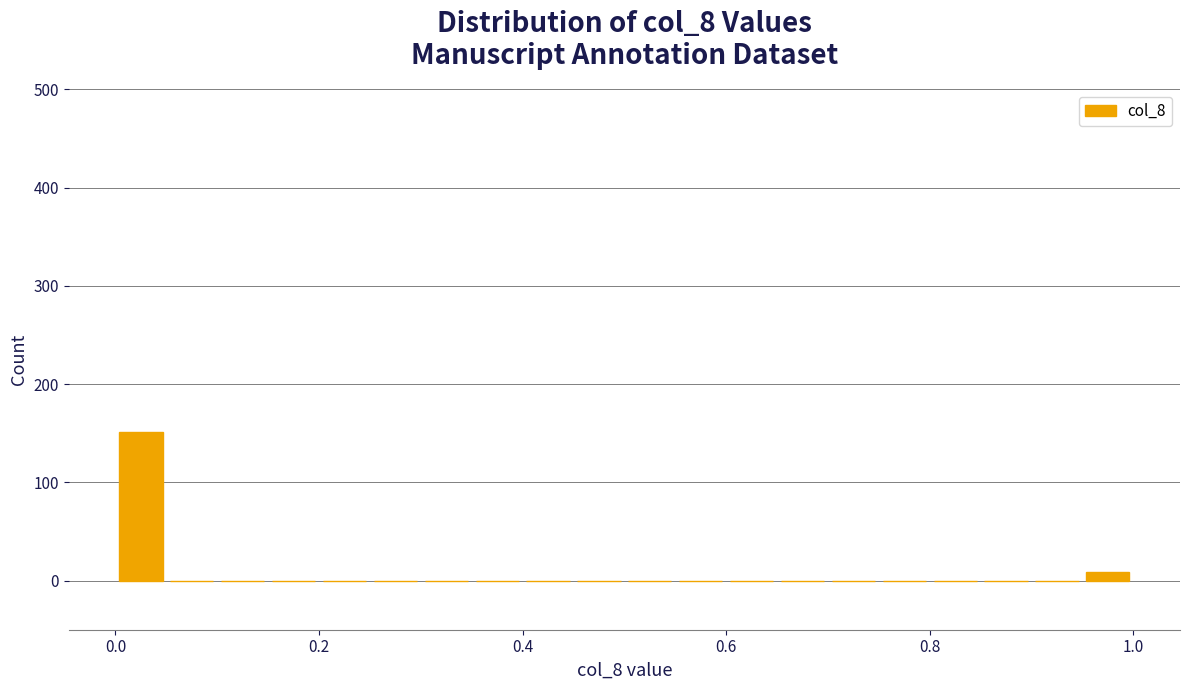

Around what value on the x-axis is the tallest bar? Give the approximate position of its centre, as read against the axis.

0.02